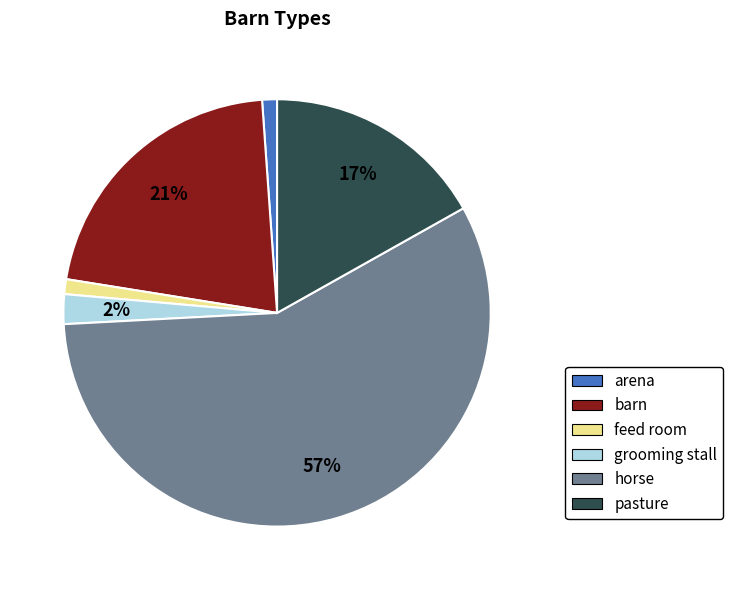

Between pasture and arena, which is larger?

pasture